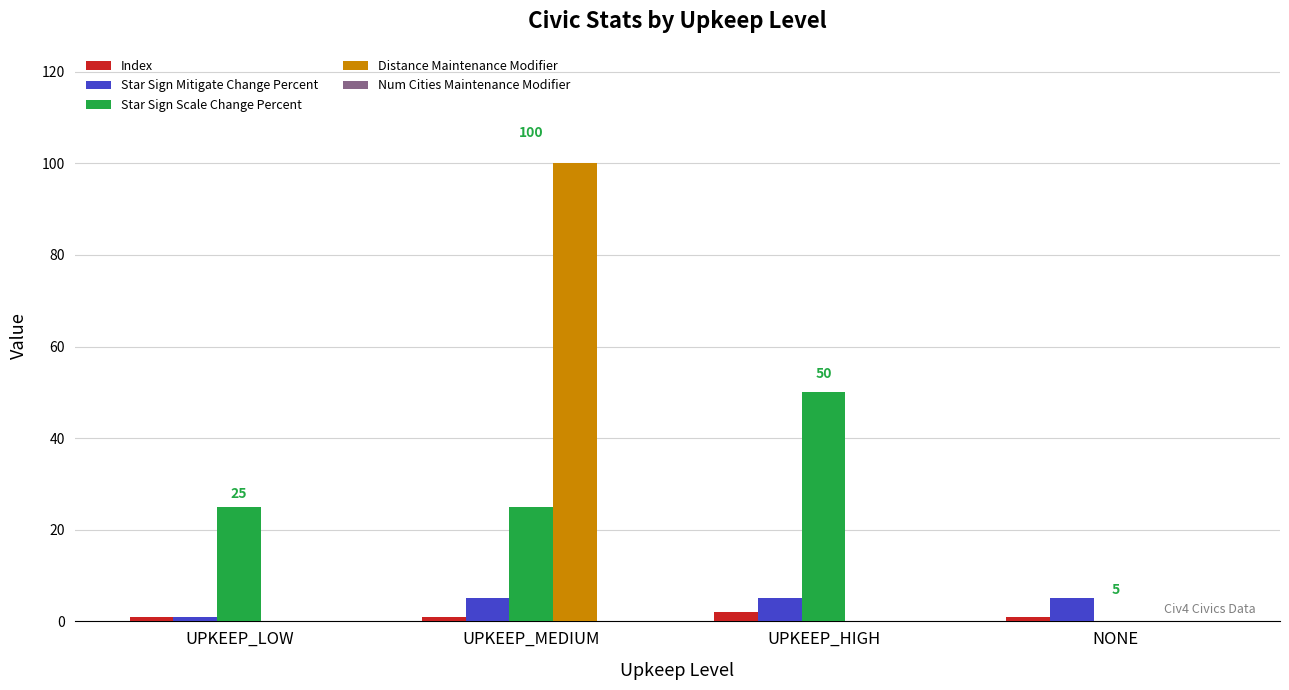

Between UPKEEP_LOW and UPKEEP_HIGH, which series saw the biggest shift?

Star Sign Scale Change Percent